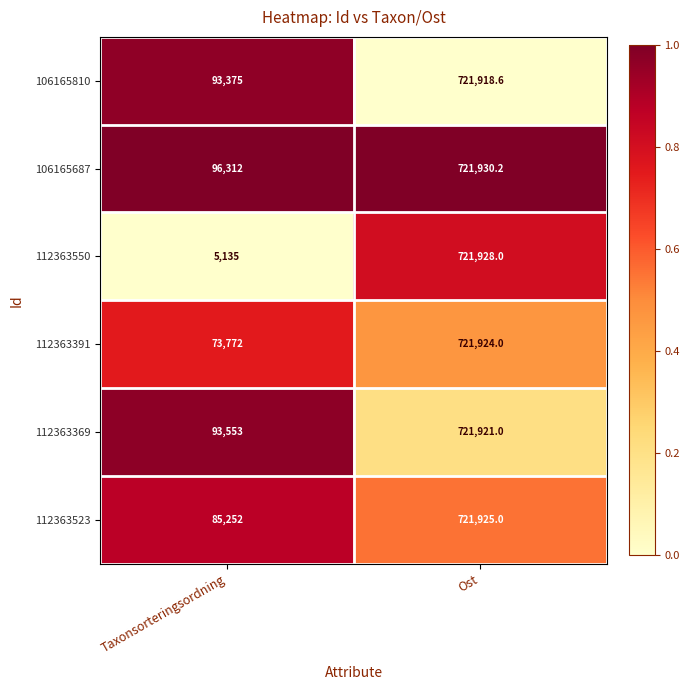

At which label does 106165687 reach its peak?

Ost